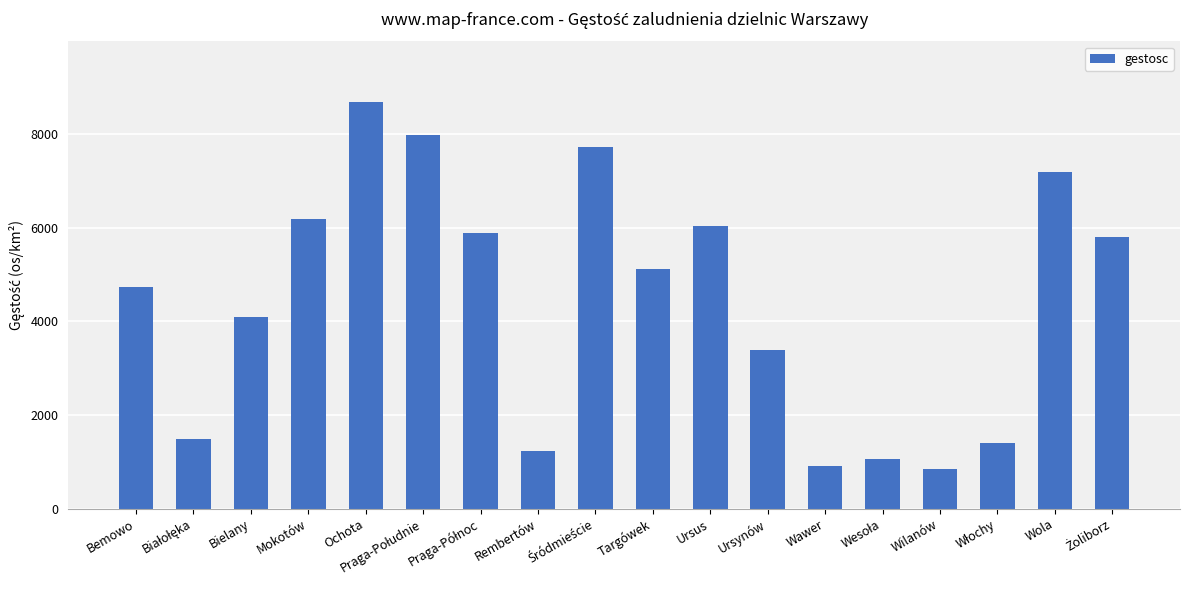

What position from the left is Ursus?

11